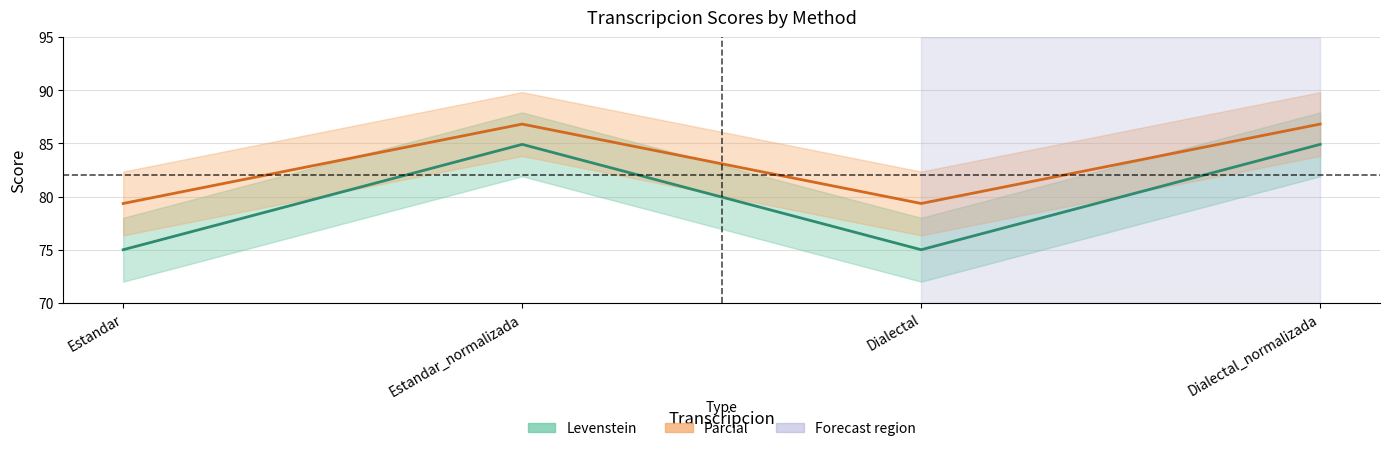

True or false: Parcial has a value of 79.3 at Estandar.

True